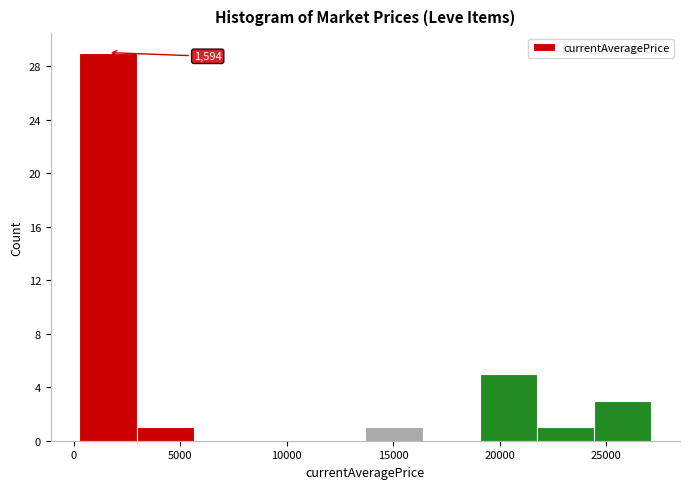

Which range on the x-axis has the tallest bar?

500 to 3000